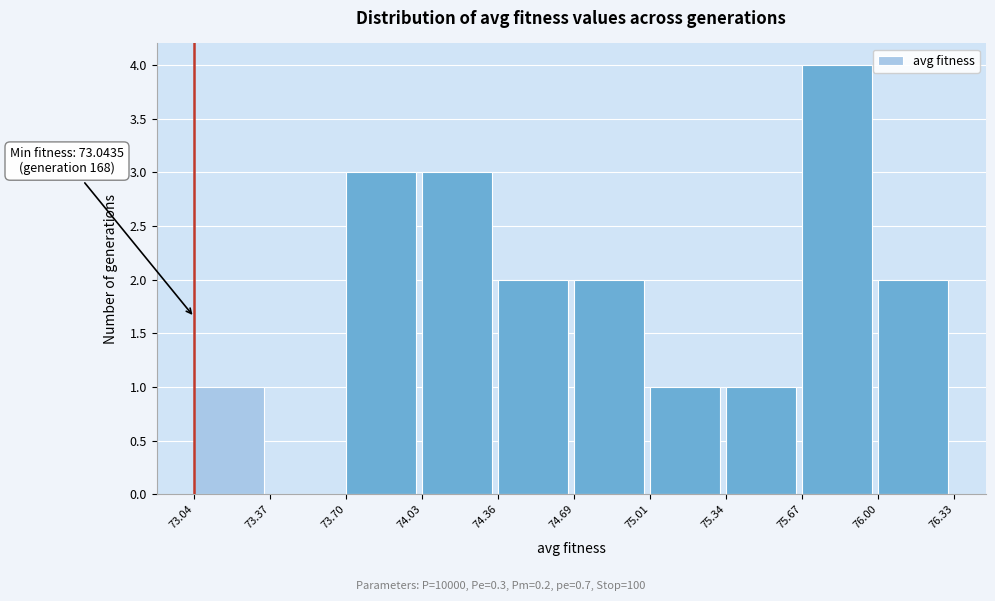

Over which range of the x-axis is the bar tallest?

75.67 to 76.00